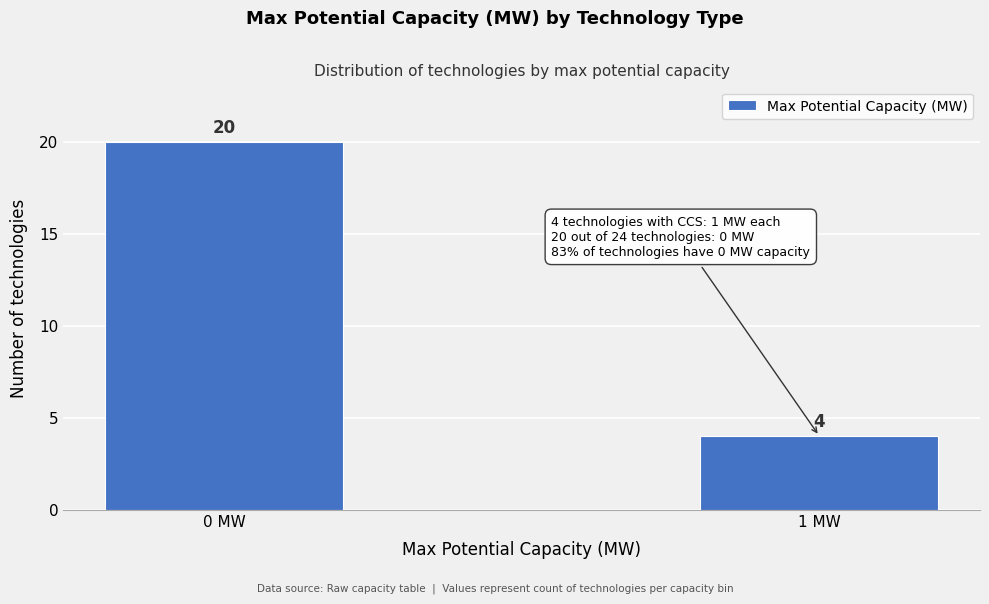

Reading left to right, extract all data points from this chart.

20	4